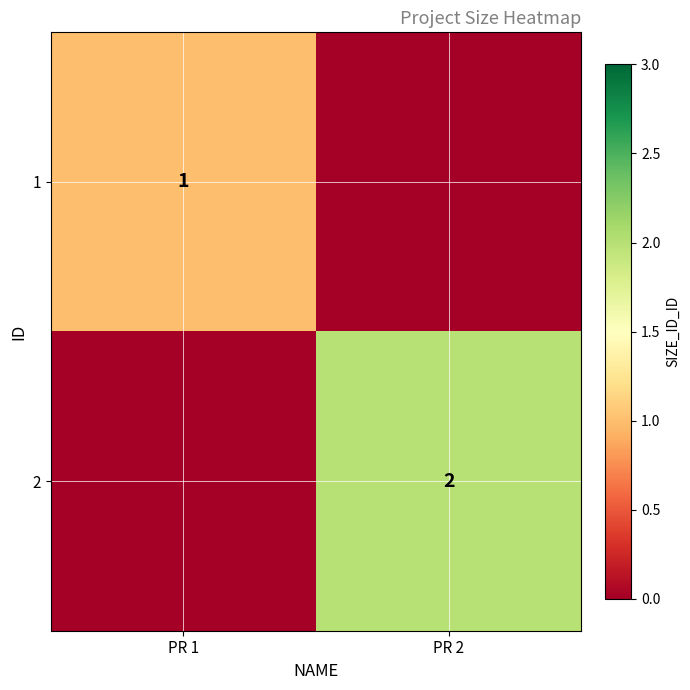

Is it true that 2 equals 1 at PR 2?

False